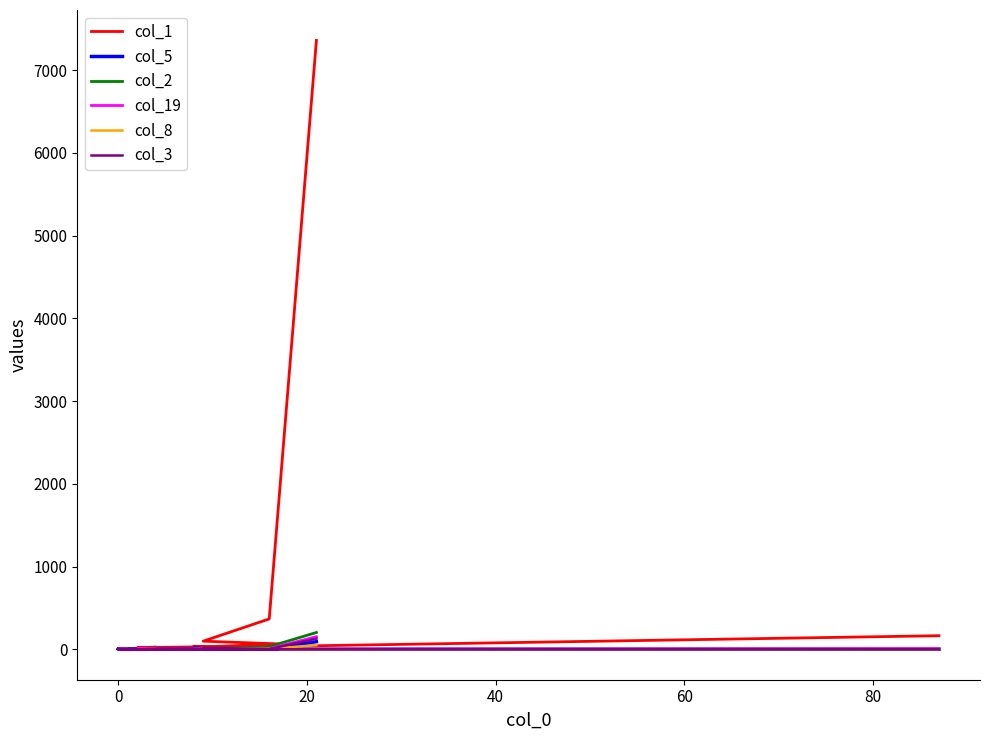

In col_2, how many points are lower than both neighbors (excluding endpoints)?

2